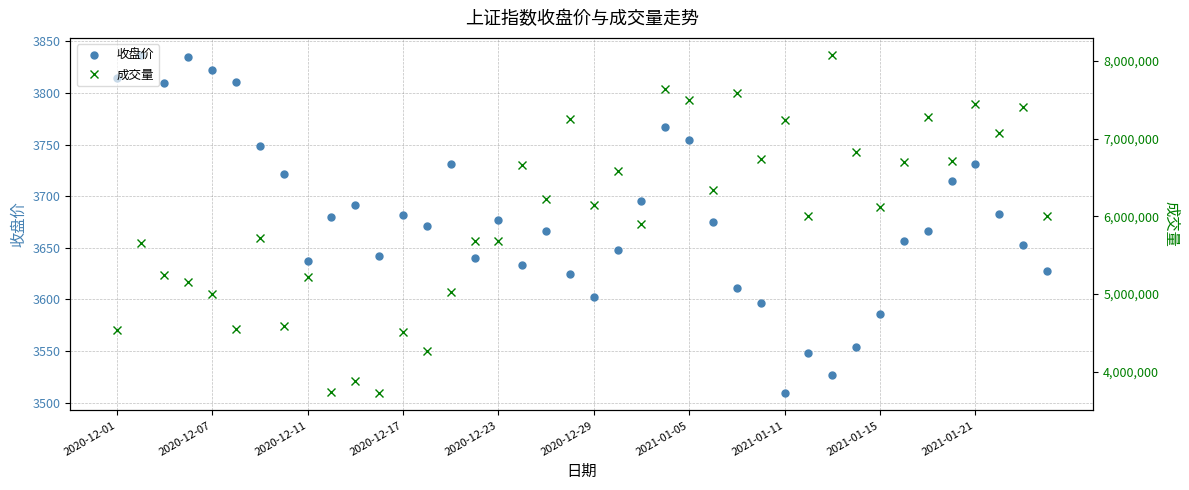

Reading left to right, list all the values displayed in this chart.

收盘价: 3814.8	3837.0	3809.4	3835.2	3822.4	3810.8	3748.8	3721.1	3637.1	3679.6	3691.8	3641.8	3682.0	3671.1	3731.2	3640.0	3676.8	3632.9	3666.6	3624.8	3602.4	3648.0	3695.2	3767.4	3754.4	3674.7	3610.8	3596.6	3508.8	3547.9	3526.4	3553.7	3585.6	3656.4	3666.0	3714.5	3731.0	3682.8	3653.1	3628.0
成交量: 4537505.0	5655071.0	5245752.0	5152876.0	5001972.0	4552653.0	5719386.0	4584887.0	5219132.0	3741917.0	3875394.0	3719357.0	4511918.0	4269147.0	5028779.0	5675459.0	5676908.0	6659105.0	6220102.0	7249226.0	6143093.0	6577552.0	5894030.0	7639747.0	7490473.0	6342090.0	7581940.0	6742778.0	7237387.0	6007214.0	8077396.0	6830864.0	6123174.0	6696574.0	7270813.0	6712093.0	7446252.0	7067676.0	7410057.0	6006218.0